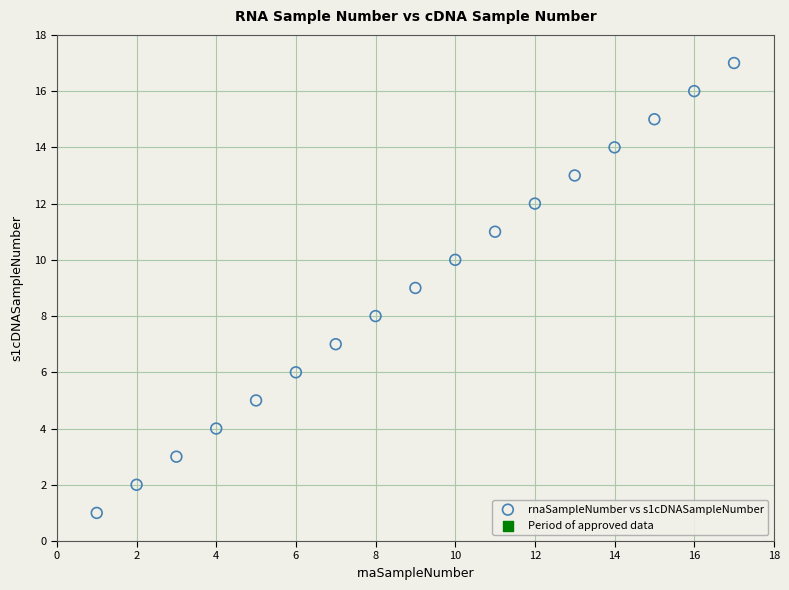

What is the range of X values (max minus min)?

16